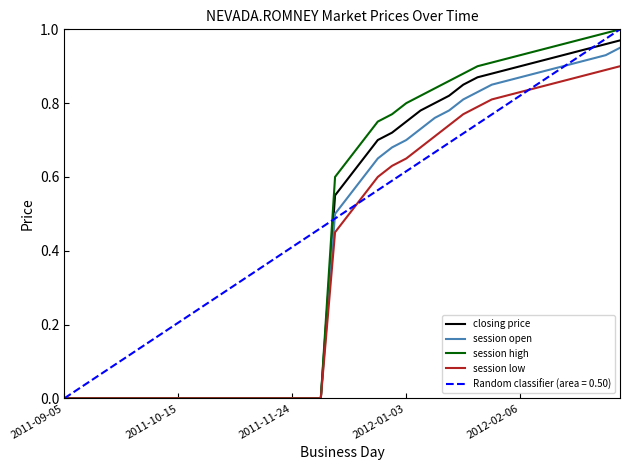

At how many categories does at least one series exceed 0?

21